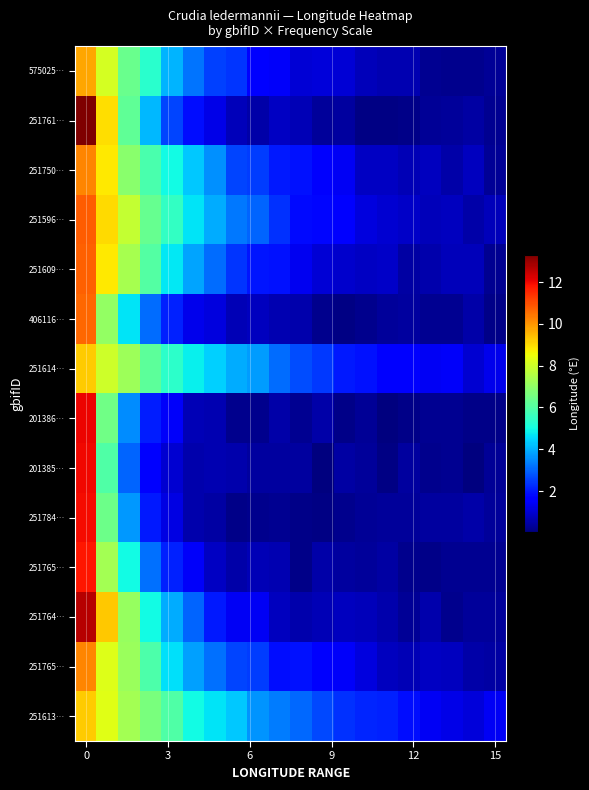

What is the difference between the maximum and minimum values in the row_10 series?

11.6